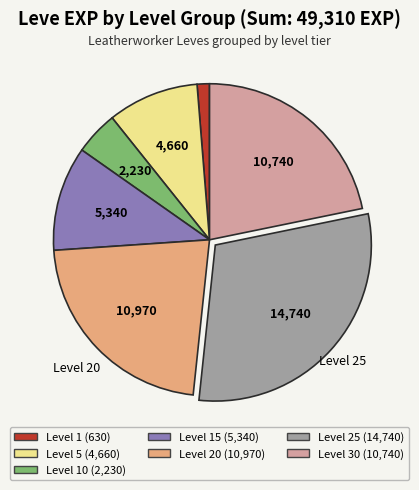

Is it true that Level 30 (10,740) is 32% of the pie?

False